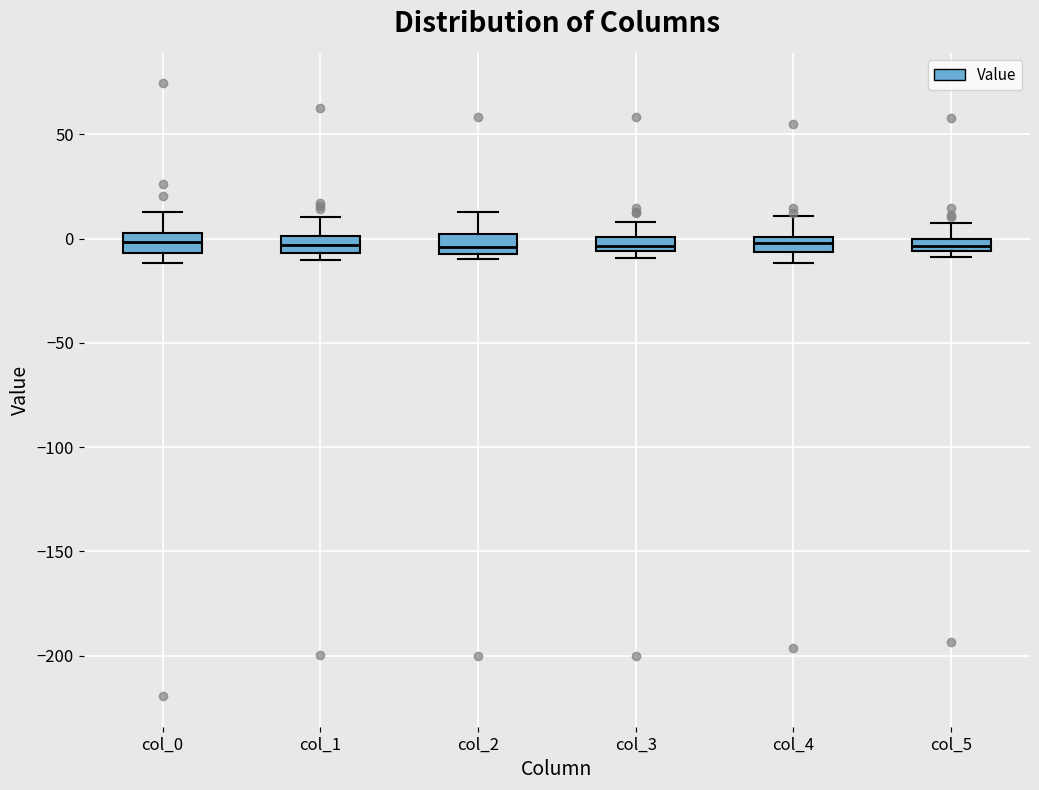

Where is the upper edge of the box for col_3 on the y-axis? The values are not printed on the chart, so give them approximately, as read against the axis.

0